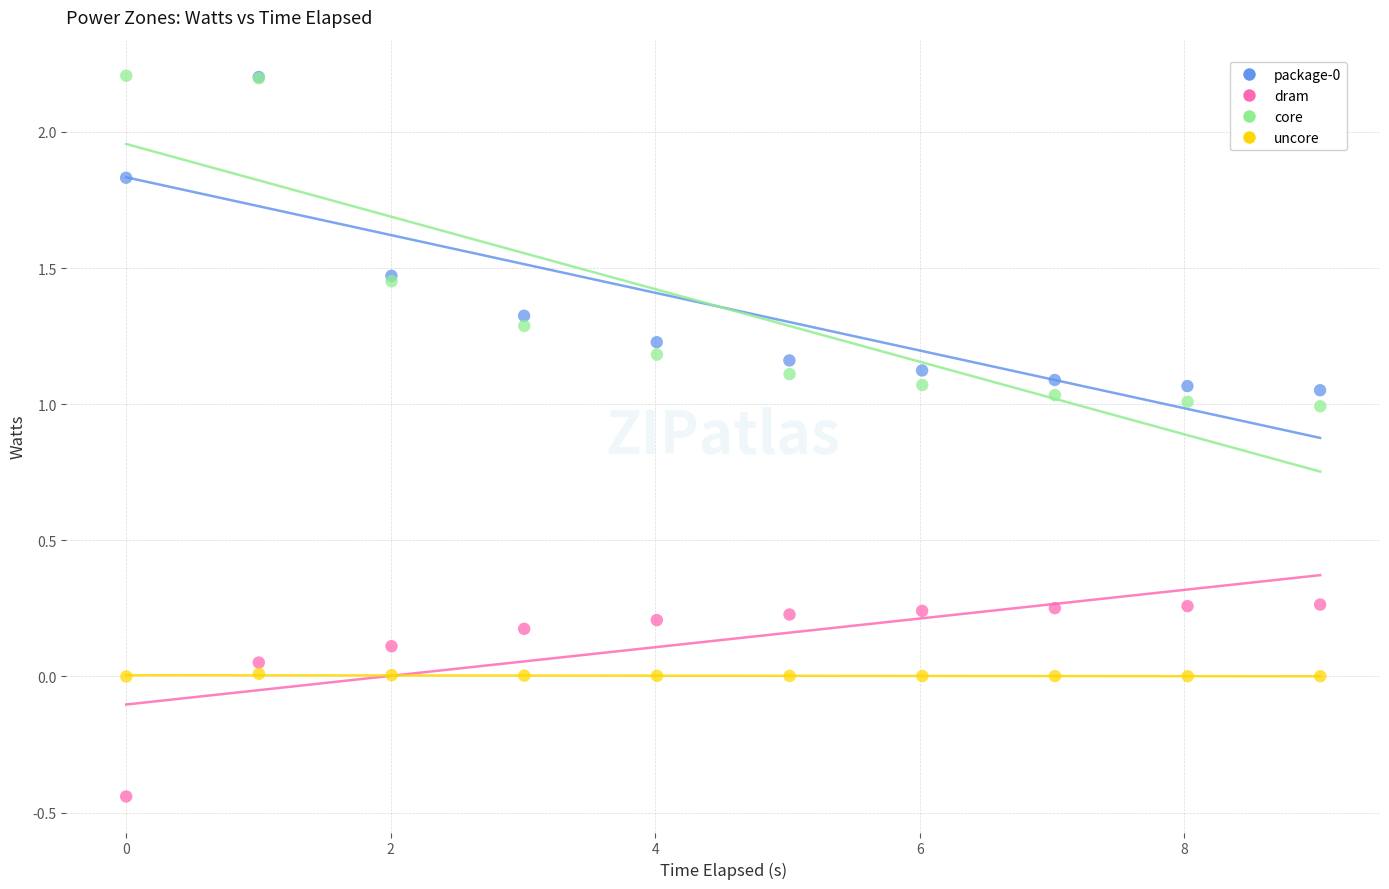

Which series has the widest spread of Y values?

core